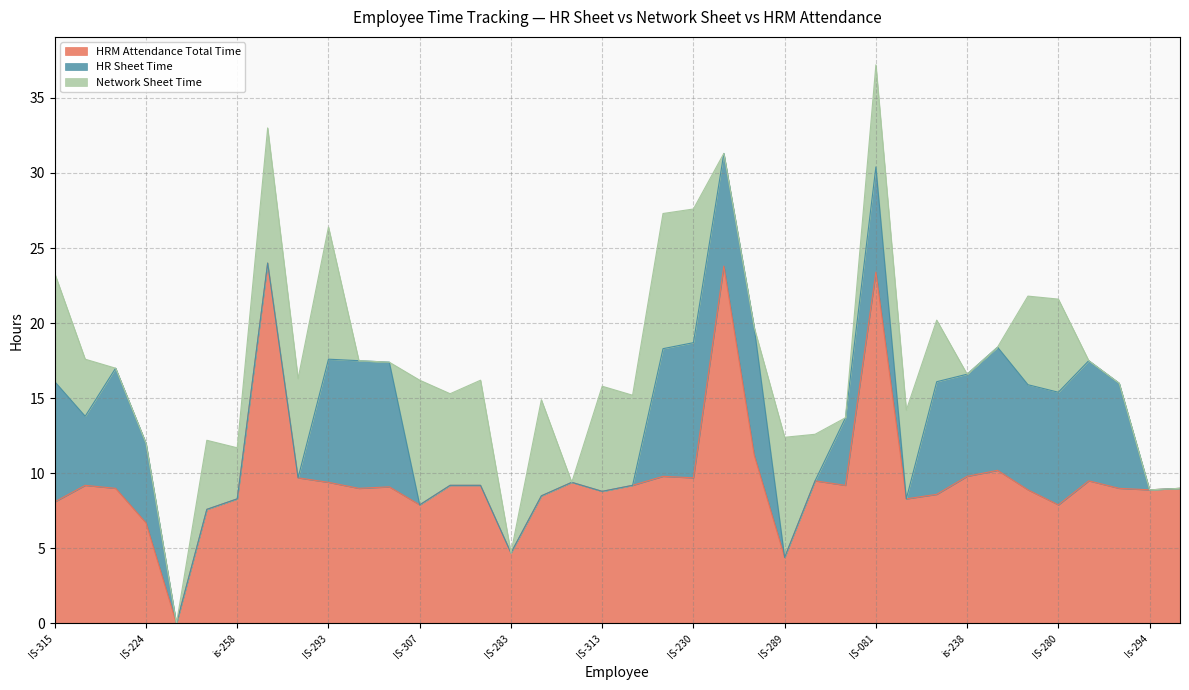

What are all the series names shown in the legend?

HRM Attendance Total Time, HR Sheet Time, Network Sheet Time